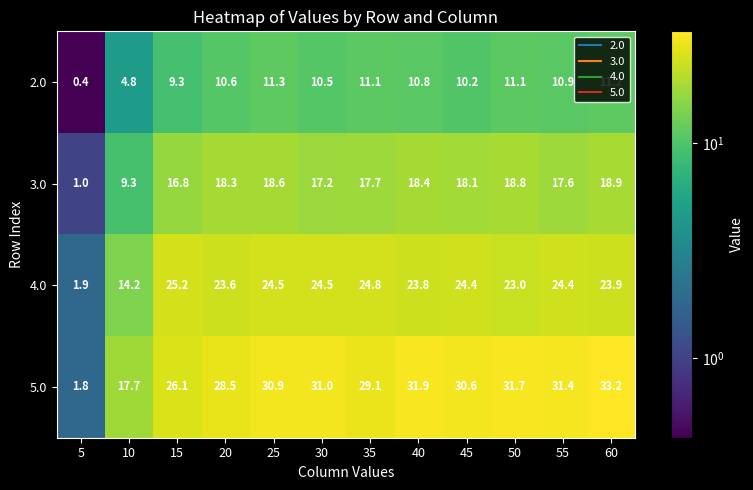

Count the number of data series in this chart.

4